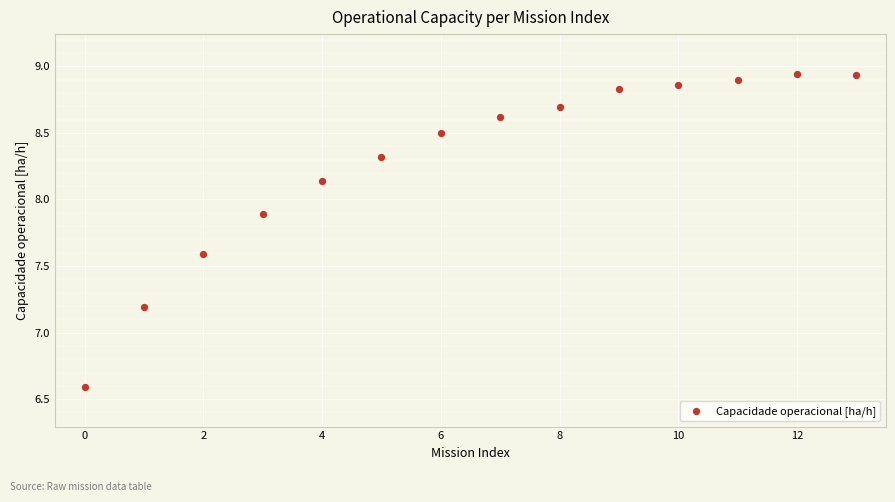

What Y value in the scatter plot is closest to 7?

7.2